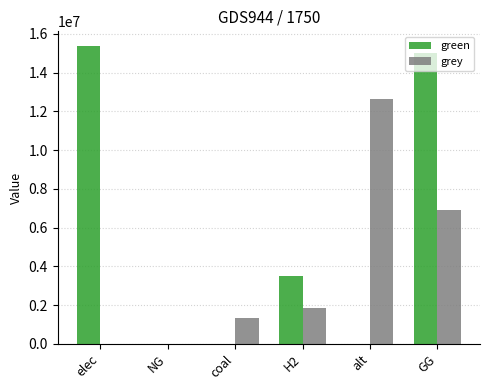

Between NG and H2, which series saw the biggest shift?

green